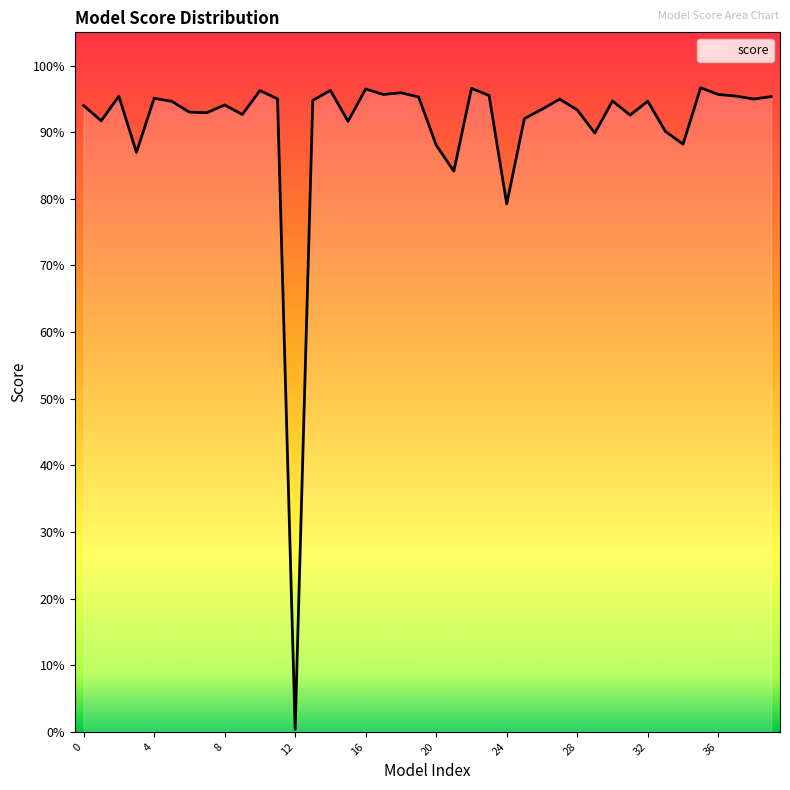

Where is the first local maximum?

2